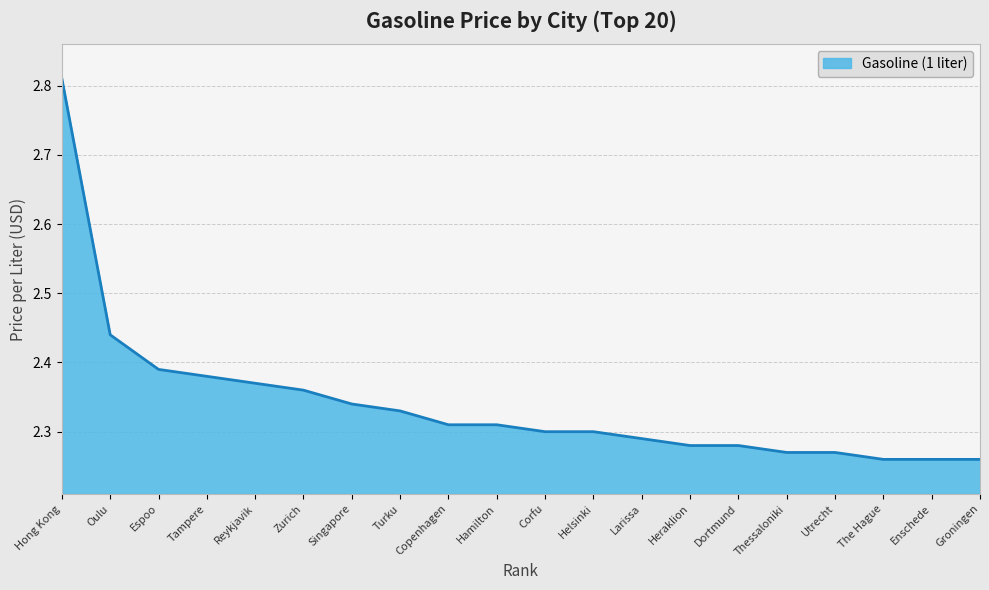

Which category has the highest value across all series?

Hong Kong